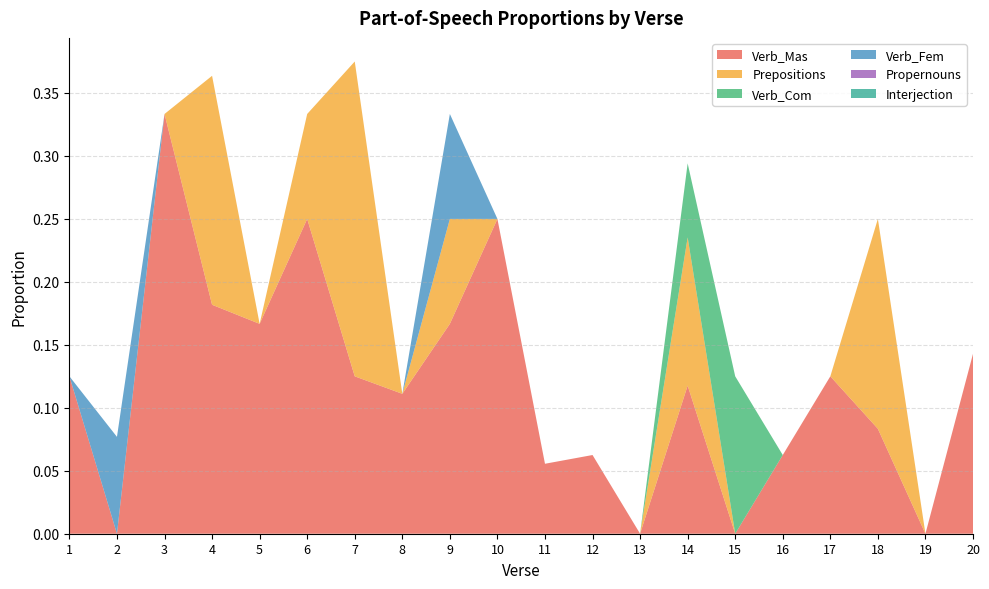

Reading left to right, extract all data points from this chart.

Verb_Mas: 0.1	0.0	0.3	0.2	0.2	0.2	0.1	0.1	0.2	0.2	0.1	0.1	0.0	0.1	0.0	0.1	0.1	0.1	0.0	0.1
Prepositions: 0.0	0.0	0.0	0.2	0.0	0.1	0.2	0.0	0.1	0.0	0.0	0.0	0.0	0.1	0.0	0.0	0.0	0.2	0.0	0.0
Verb_Com: 0.0	0.0	0.0	0.0	0.0	0.0	0.0	0.0	0.0	0.0	0.0	0.0	0.0	0.1	0.1	0.0	0.0	0.0	0.0	0.0
Verb_Fem: 0.0	0.1	0.0	0.0	0.0	0.0	0.0	0.0	0.1	0.0	0.0	0.0	0.0	0.0	0.0	0.0	0.0	0.0	0.0	0.0
Propernouns: 0.0	0.0	0.0	0.0	0.0	0.0	0.0	0.0	0.0	0.0	0.0	0.0	0.0	0.0	0.0	0.0	0.0	0.0	0.0	0.0
Interjection: 0.0	0.0	0.0	0.0	0.0	0.0	0.0	0.0	0.0	0.0	0.0	0.0	0.0	0.0	0.0	0.0	0.0	0.0	0.0	0.0